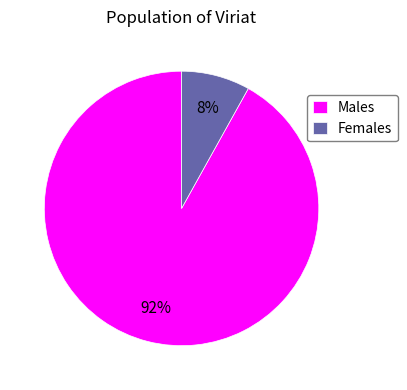

Does Males account for over 50% of the chart?

Yes